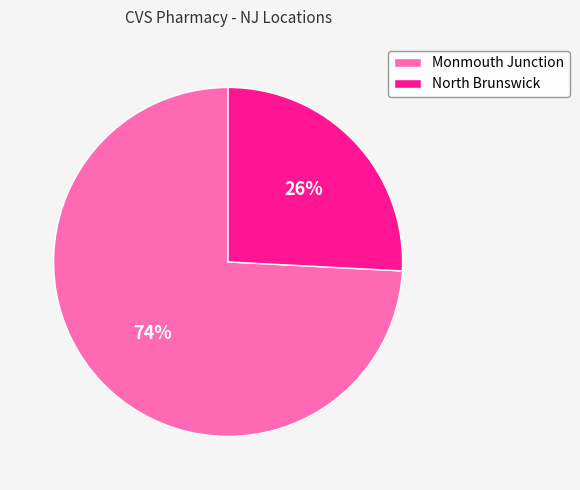

What is the smallest slice in the pie chart?

North Brunswick